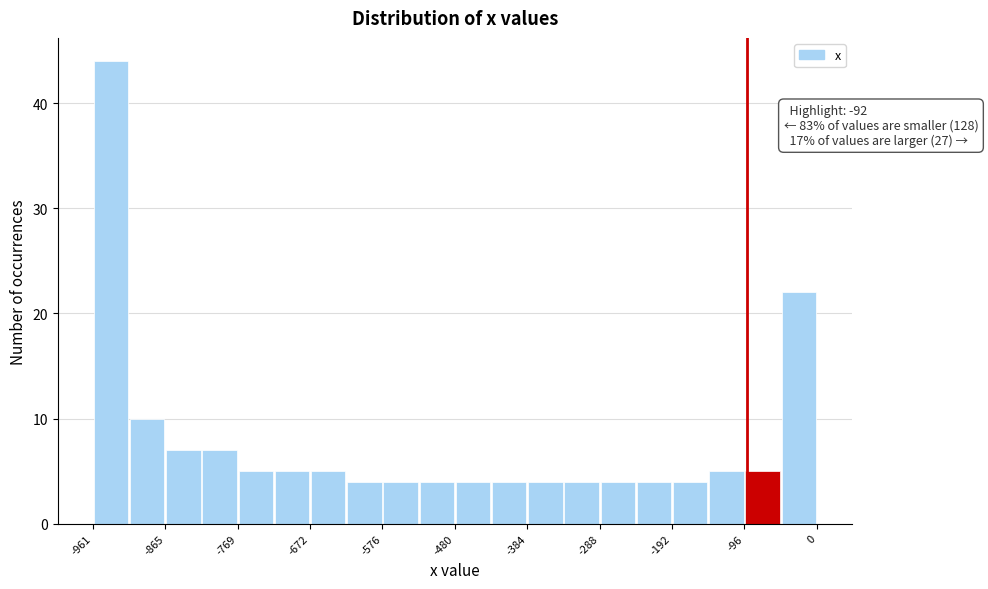

Which range on the x-axis has the tallest bar?

-960 to -910